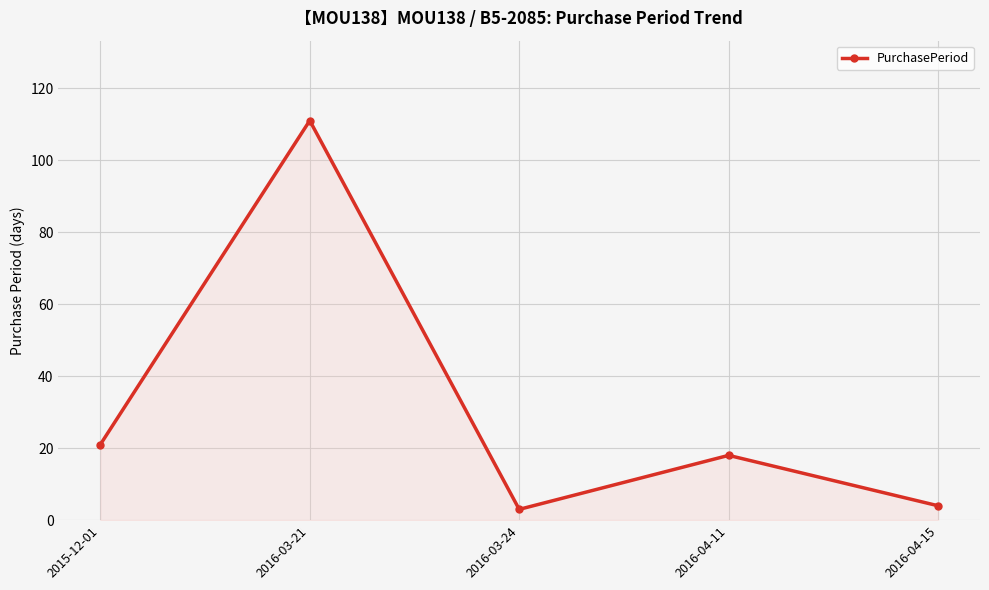

Does the chart have visible grid lines?

Yes